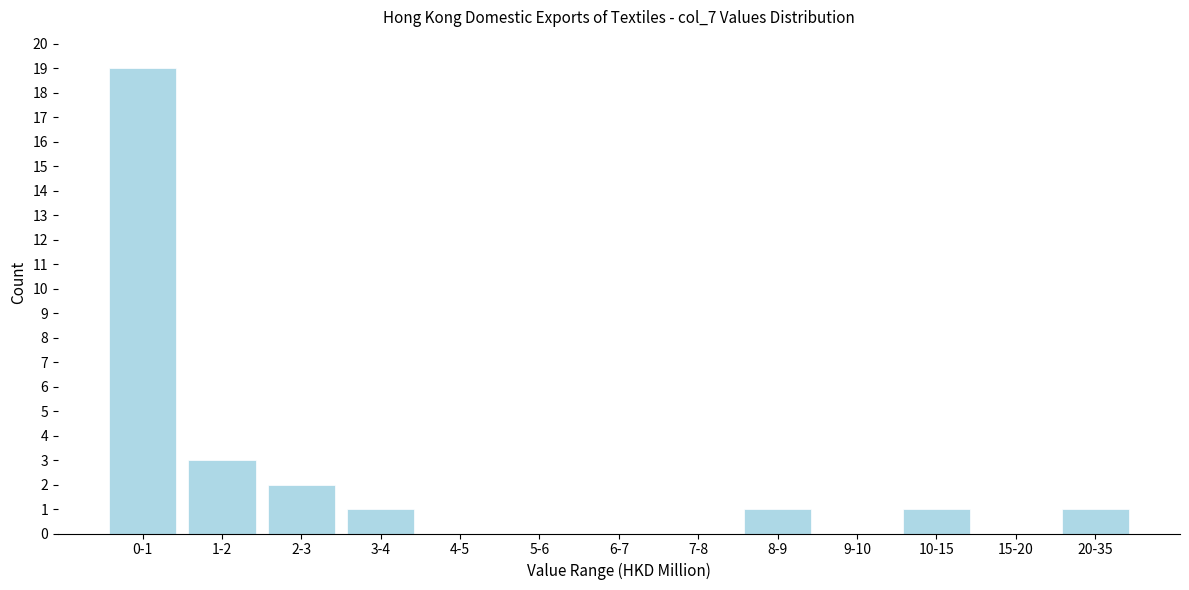

Reading left to right, extract all data points from this chart.

0-1=19	1-2=3	2-3=2	3-4=1	4-5=0	5-6=0	6-7=0	7-8=0	8-9=1	9-10=0	10-15=1	15-20=0	20-35=1